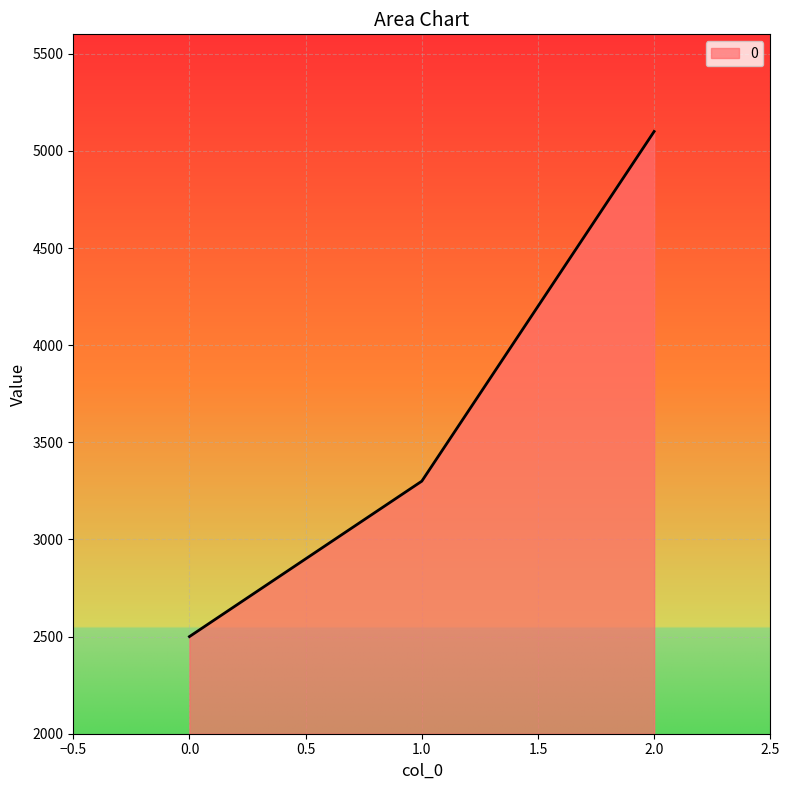

Reading left to right, extract all data points from this chart.

2500	3300	5100